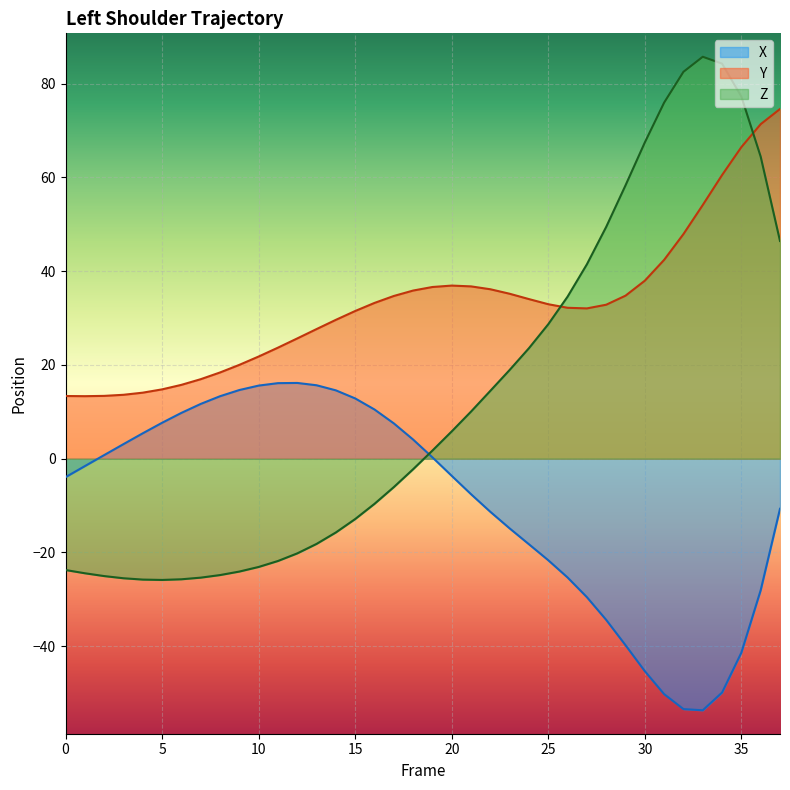

Between 12 and 17, which is larger?

12